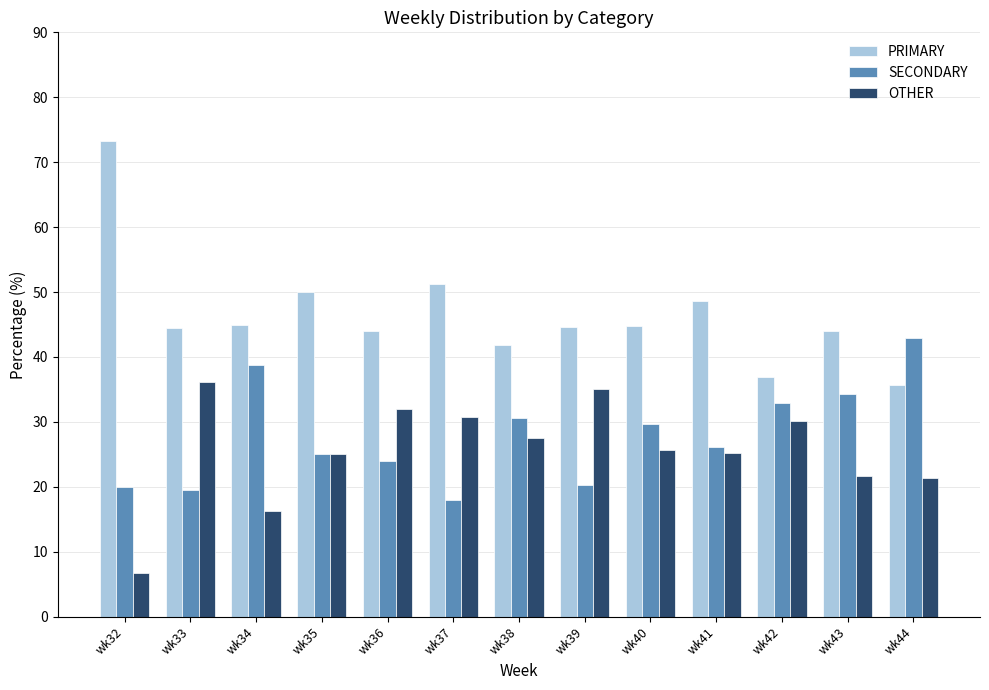

What is the minimum value shown in the chart?

6.7